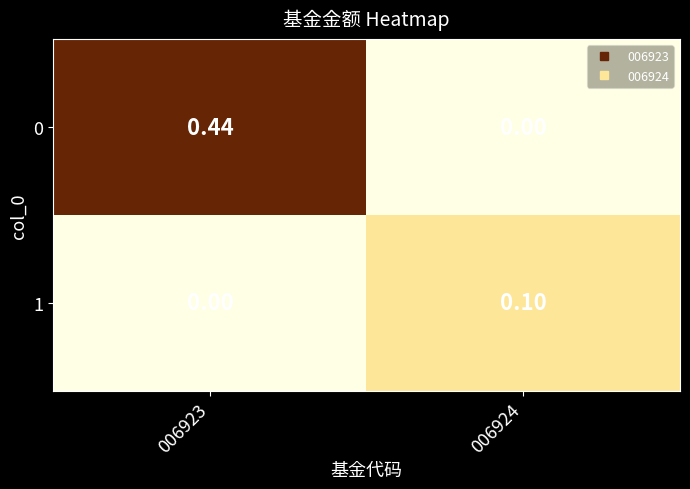

Reading left to right, transcribe all the data shown in this chart.

0: 006923=0.4	006924=0.0
1: 006923=0.0	006924=0.1